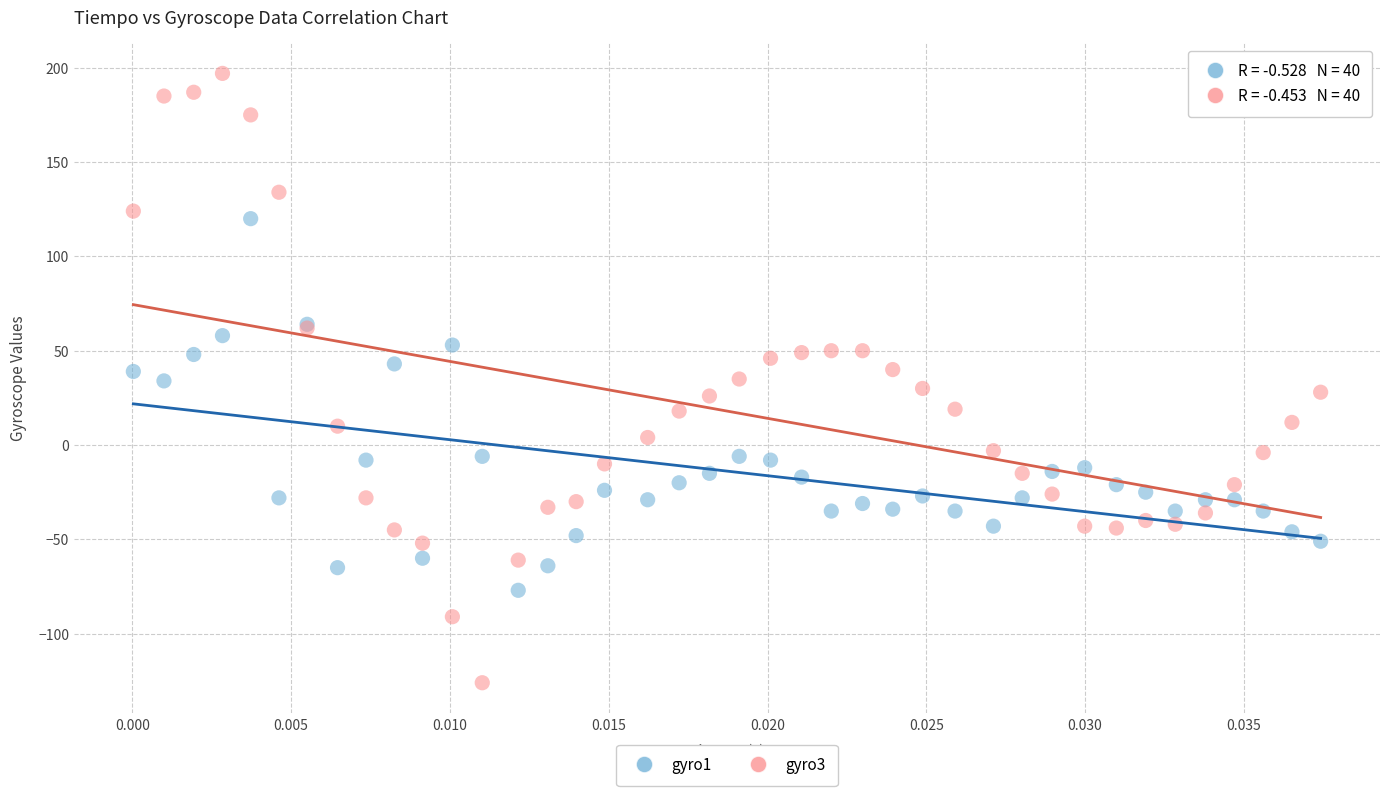

Which series has the largest Y range (max minus min)?

gyro3